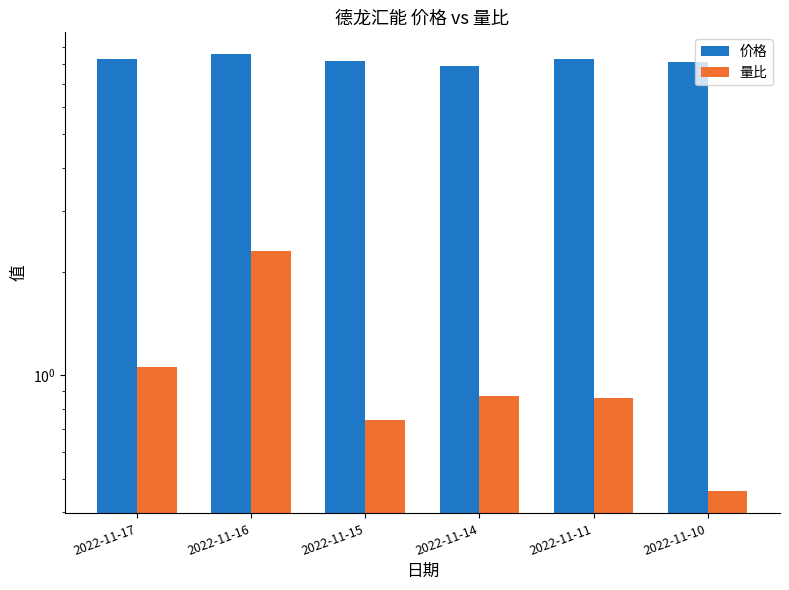

At which category is the sum across all series the highest?

2022-11-16